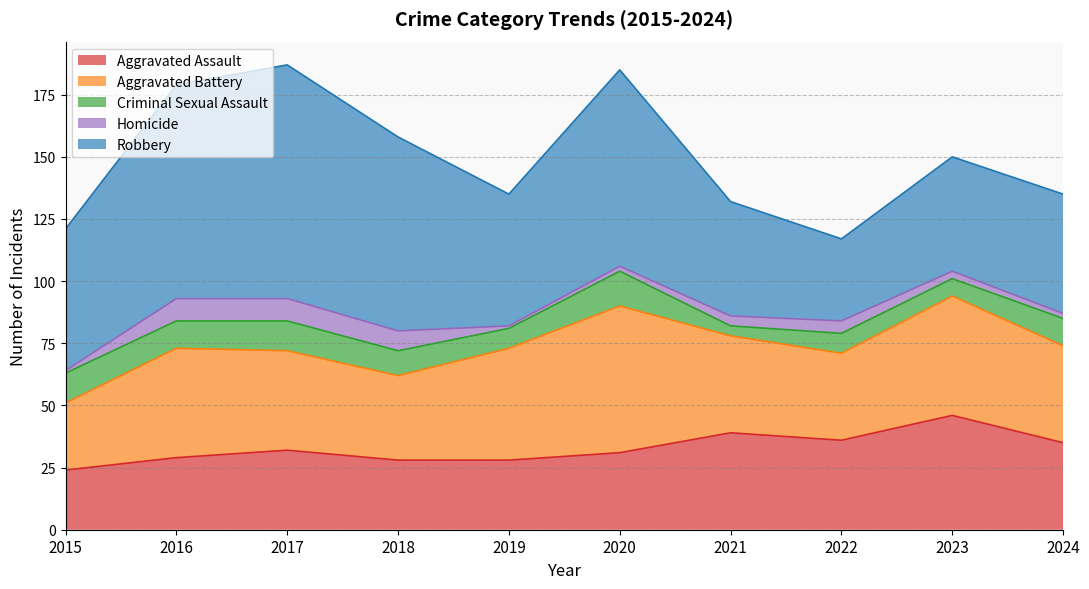

Count the Criminal Sexual Assault values in the range 8 to 12.

7